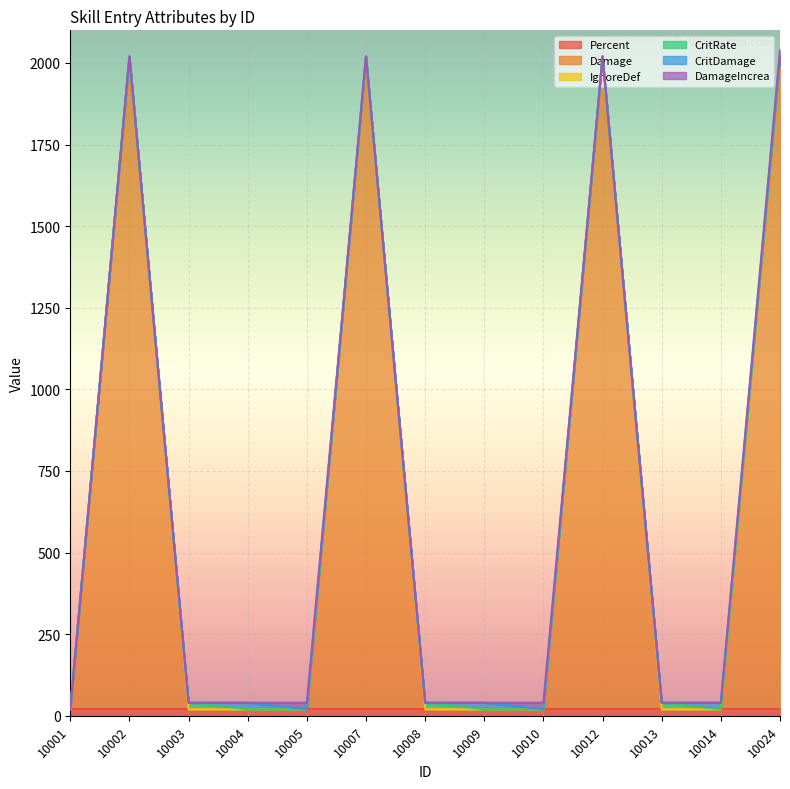

Which series has the largest total across all categories?

Damage